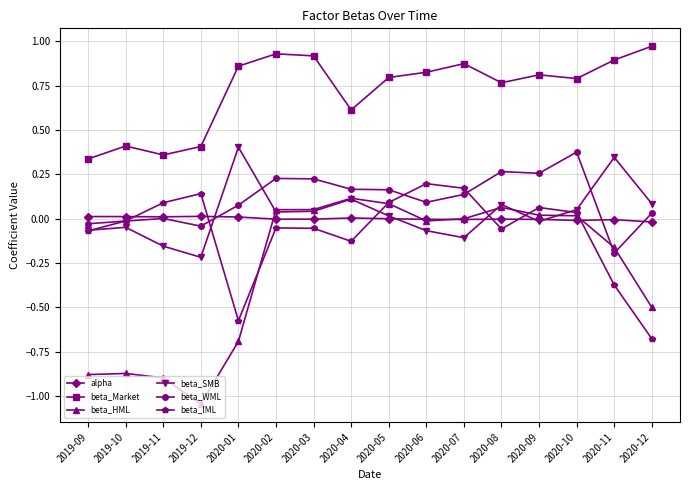

Which series changed the most between 2020-08 and 2020-11?

beta_WML